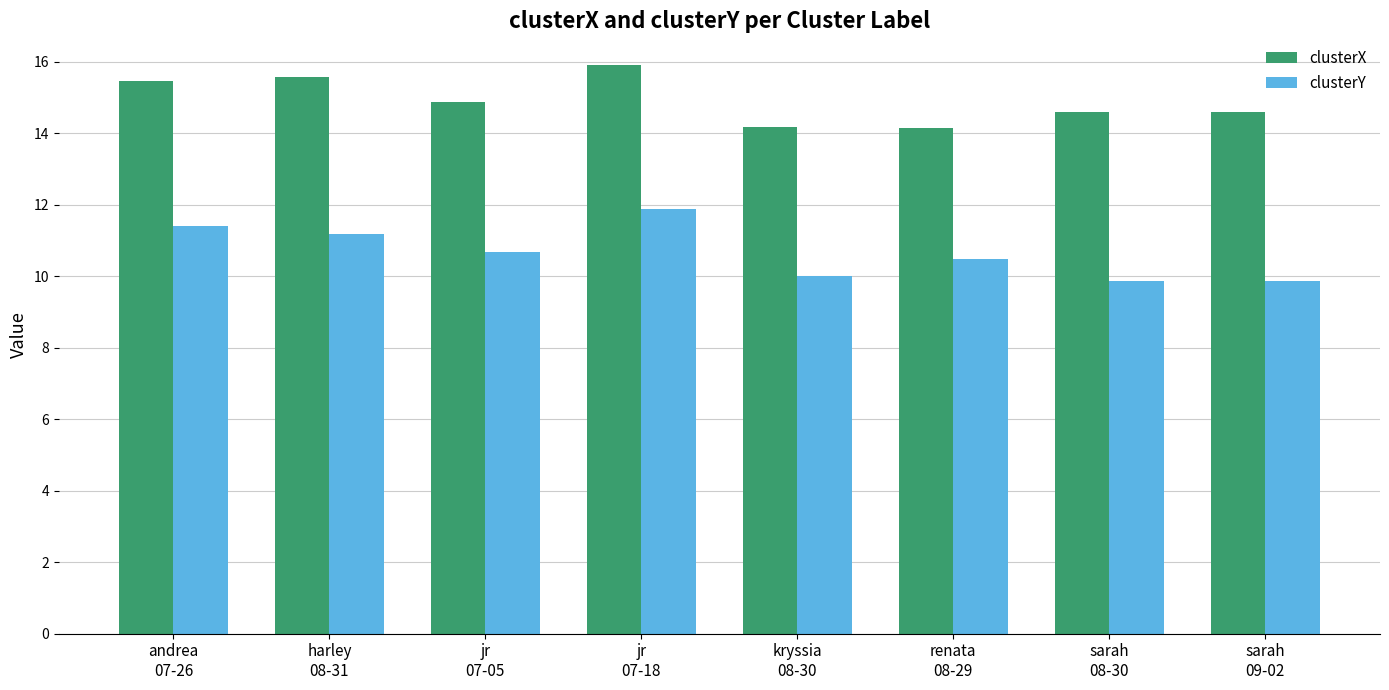

What is the maximum value for clusterY?

11.9